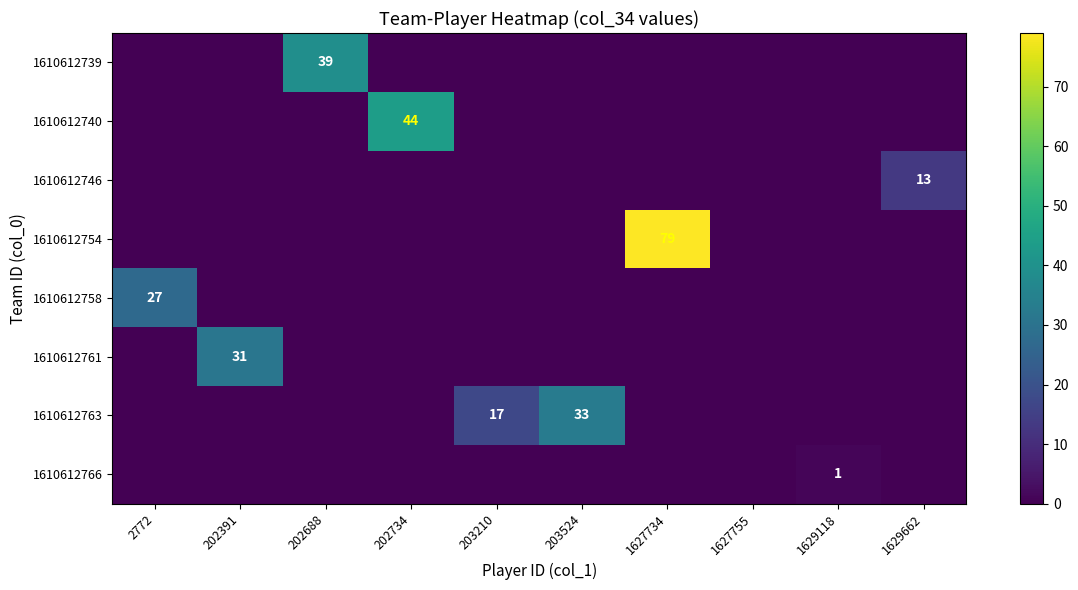

What is the average value of the 1610612740 series?

4